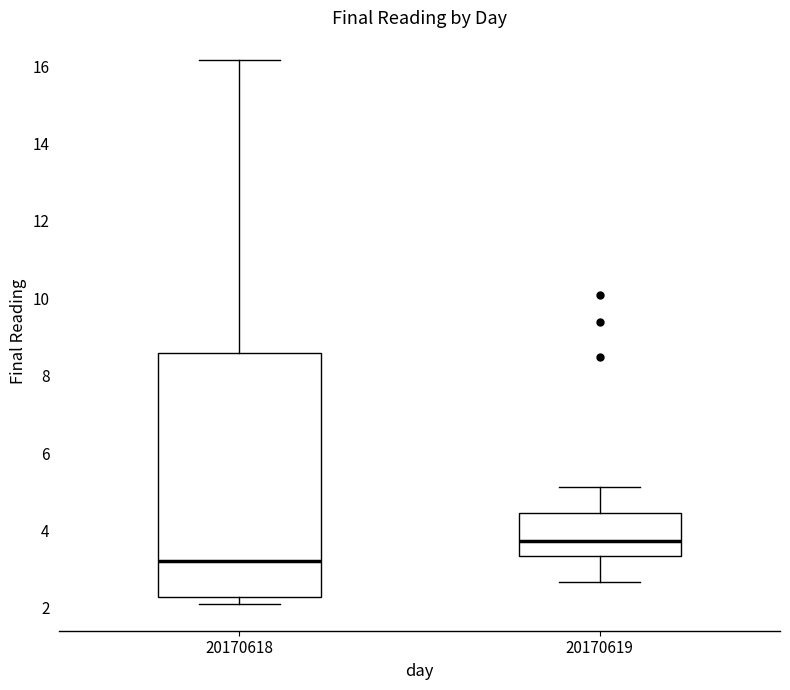

Which box is the tallest, from its lower edge to its upper edge?

20170618